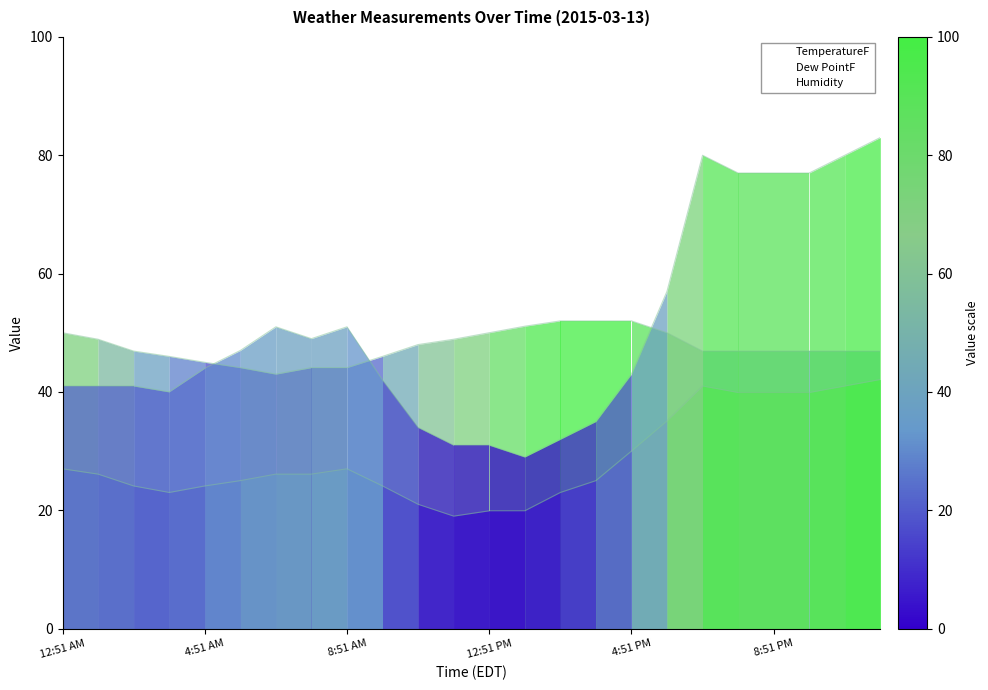

How many times do TemperatureF and Humidity cross each other?

3